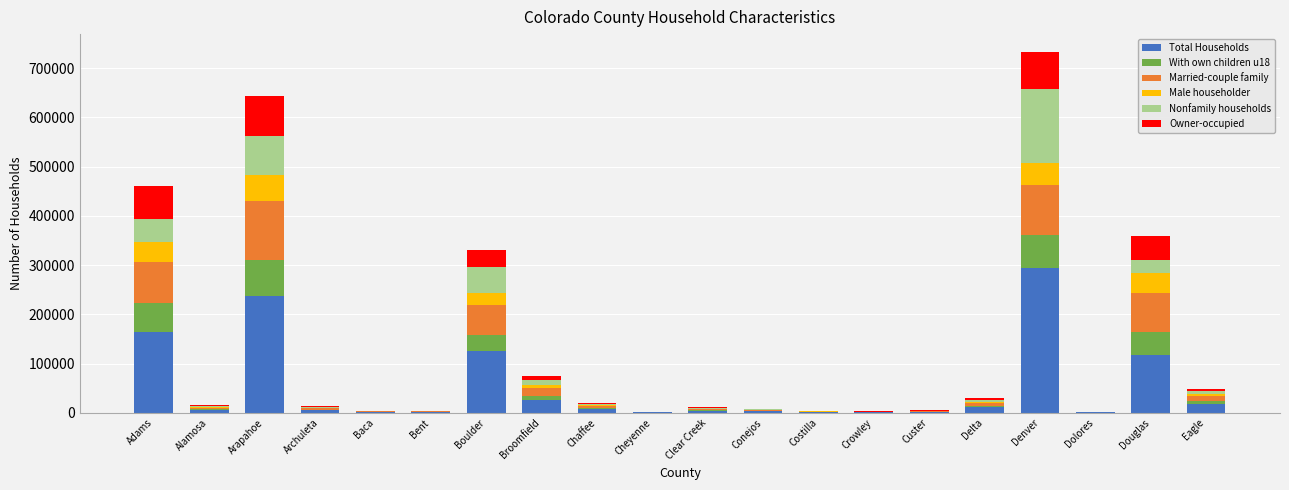

True or false: Total Households has a value of 294358 at Denver.

True